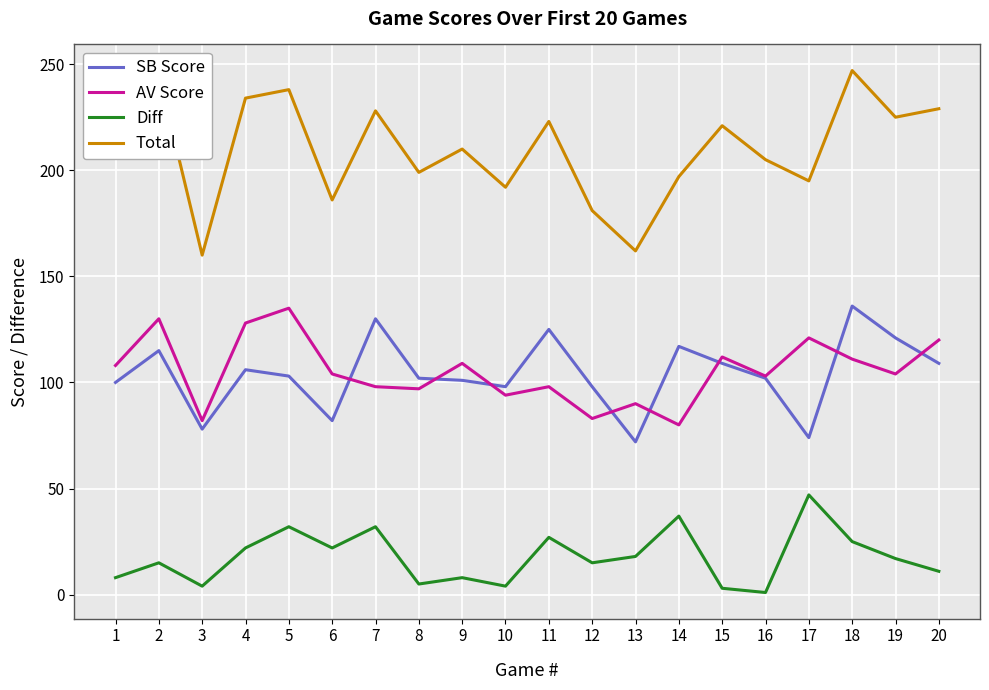

The value of SB Score at 3 is 34. True or false?

False